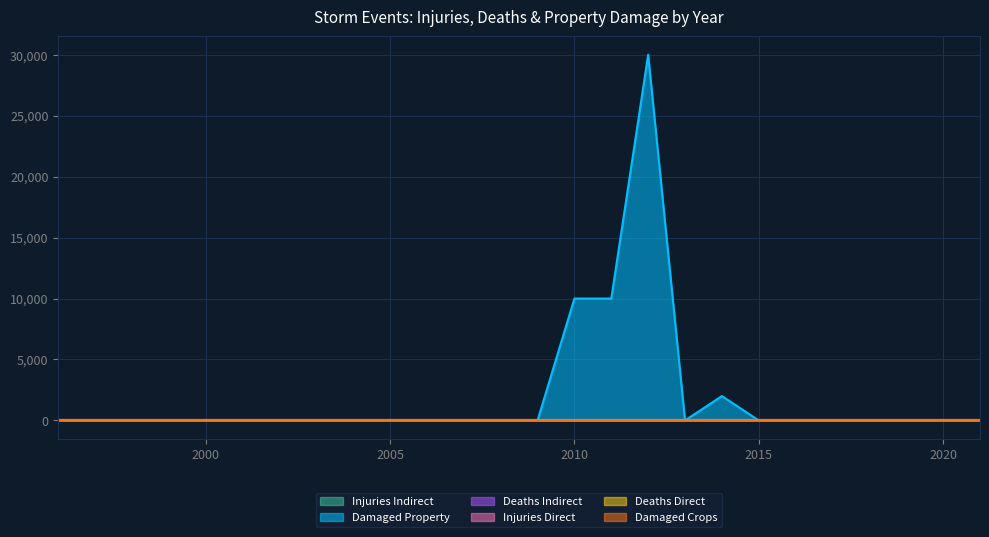

True or false: states_total_damaged_property and states_total_deaths_indirect intersect in this chart.

False